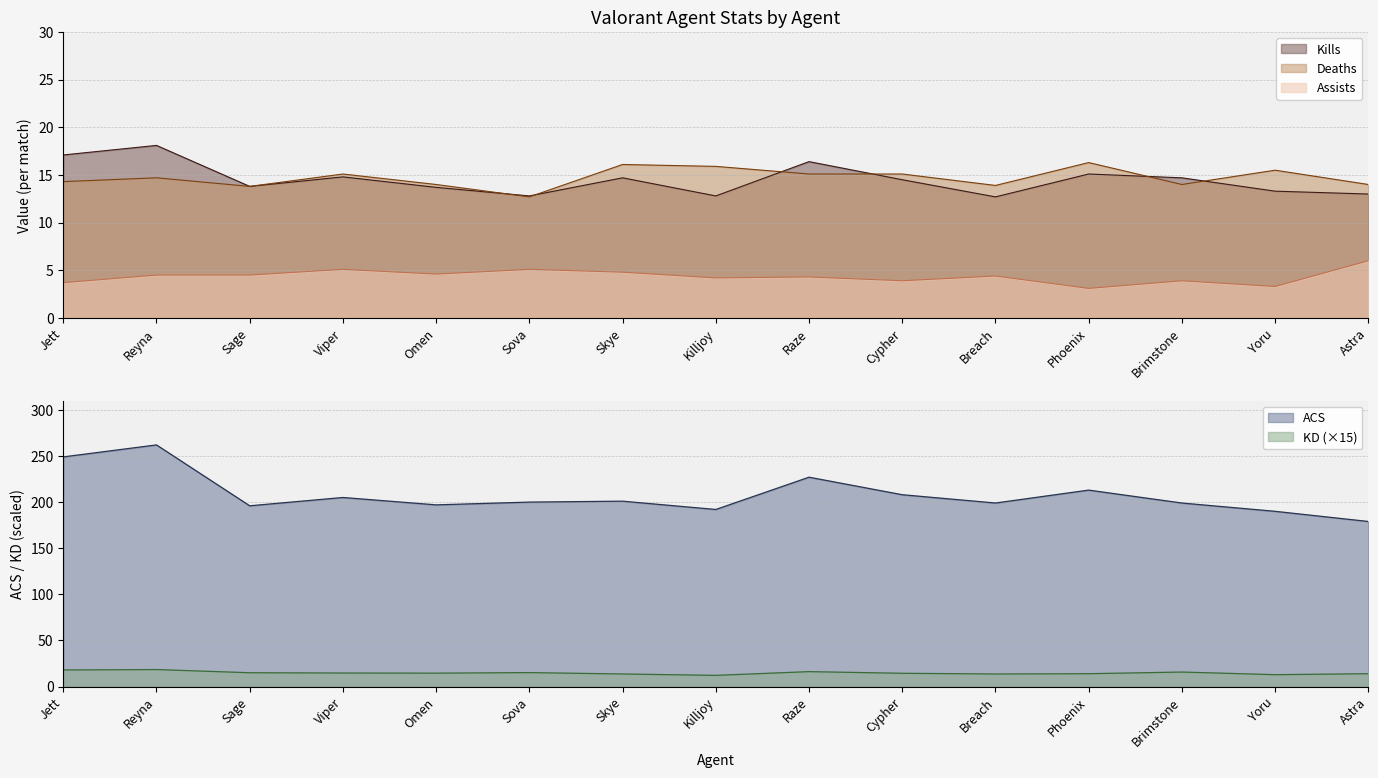

What is the sum of the Assists values at Omen and Viper?

9.7